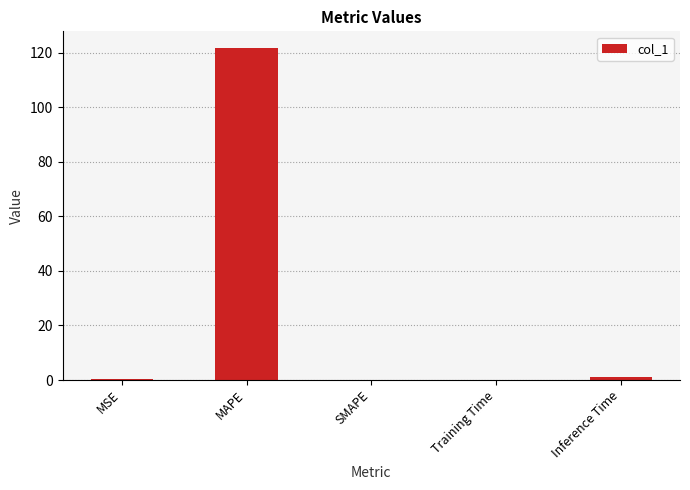

What is the change in value from MAPE to SMAPE?

-121.8